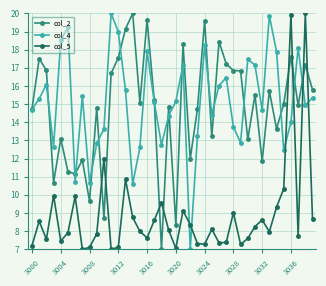

True or false: col_2 has more than 1 interior local peaks.

True